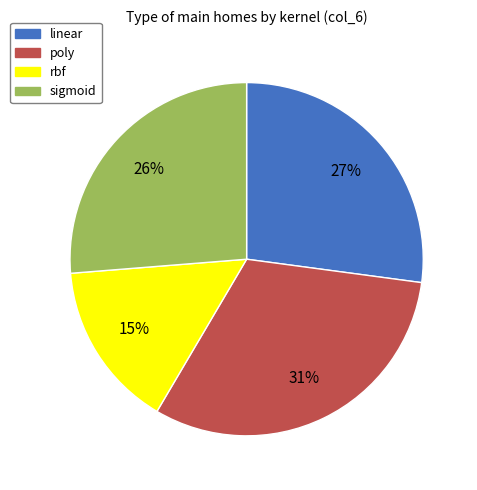

What percentage is the linear slice, to the nearest percent?

27%